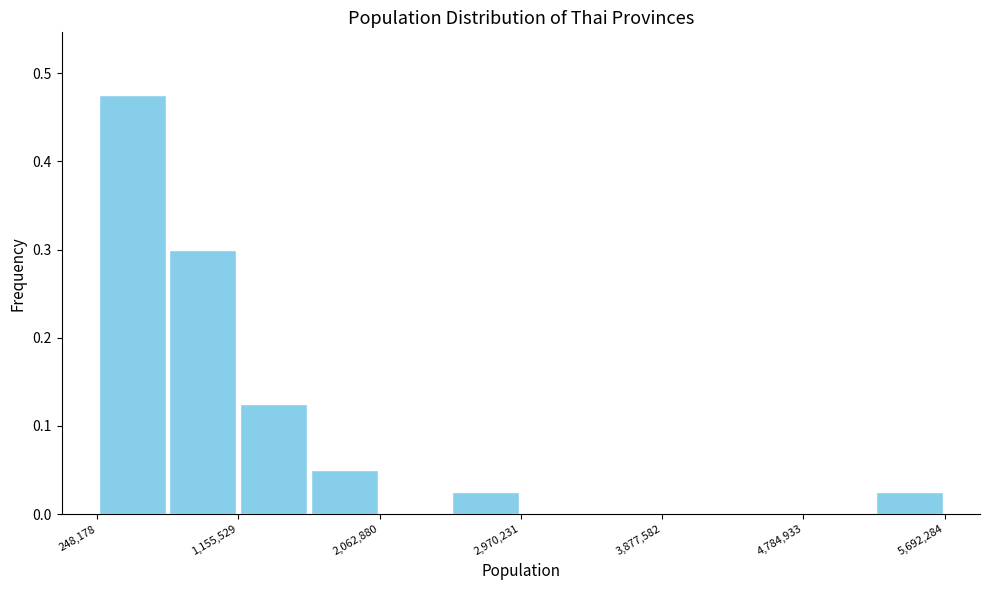

Reading left to right, transcribe this chart: for each bar, give the range it covers on the x-axis and its height. Neither the bar edges nor the heights are printed on the chart, so give them approximately, as read against the axes.

200000 to 700000: 0.48
700000 to 1200000: 0.30
1200000 to 1600000: 0.13
1600000 to 2100000: 0.05
2100000 to 2500000: 0
2500000 to 3000000: 0.03
3000000 to 3400000: 0
3400000 to 3900000: 0
3900000 to 4300000: 0
4300000 to 4800000: 0
4800000 to 5200000: 0
5200000 to 5700000: 0.03